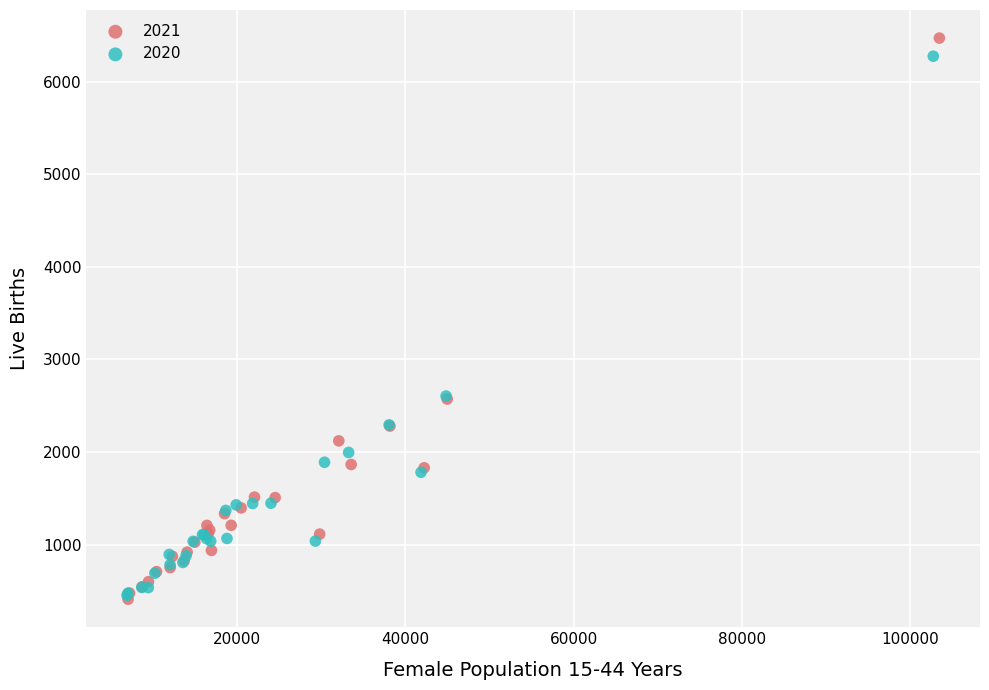

Which series has the widest spread of Y values?

2021